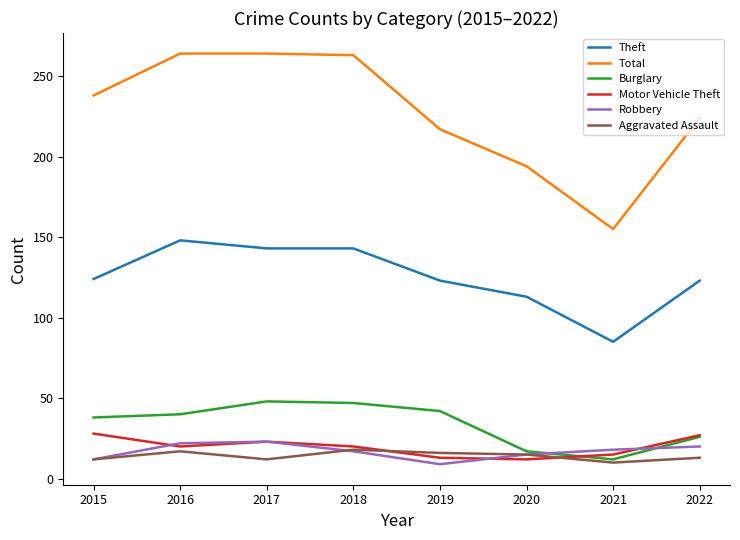

At which label is Total closest to 209?

2019